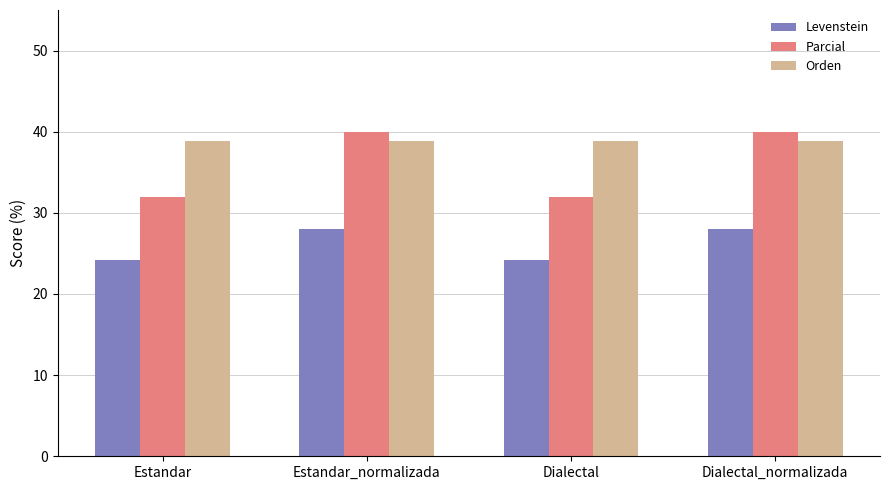

What is the value of the Orden bar at the 3rd from the left?

38.9